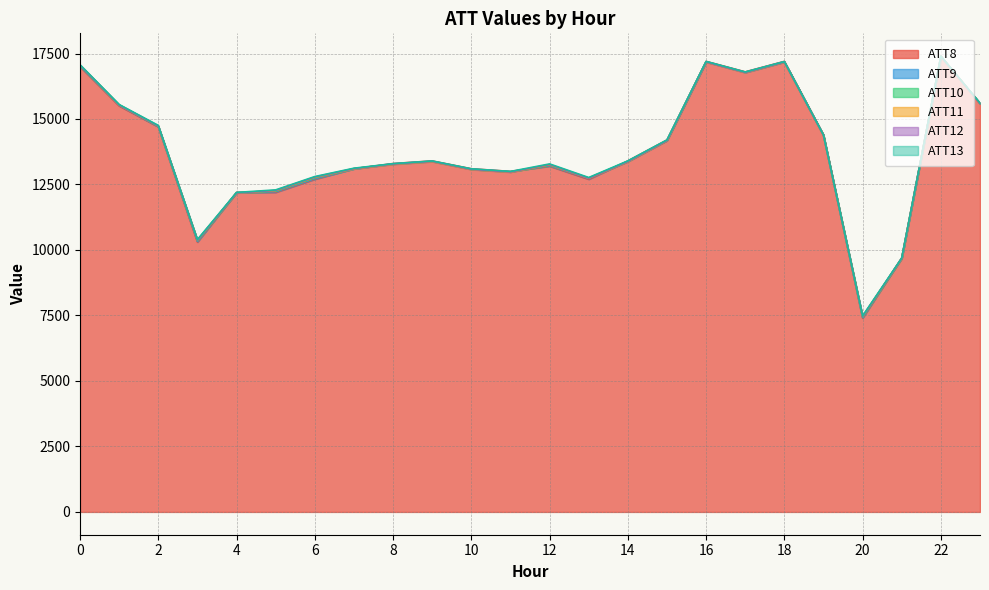

What is the smallest value displayed?

-10.0